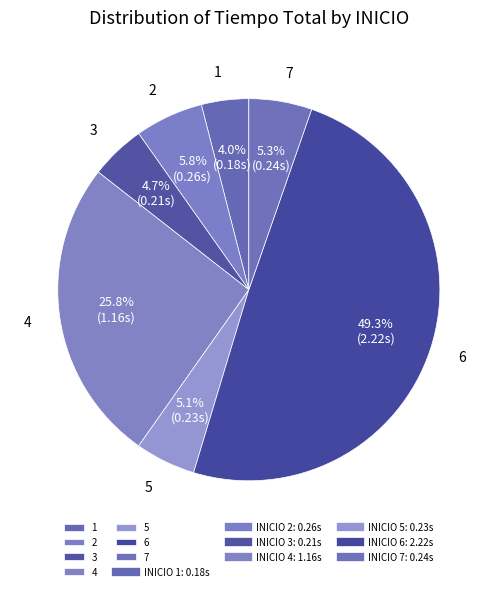

Count the number of slices in the pie.

7